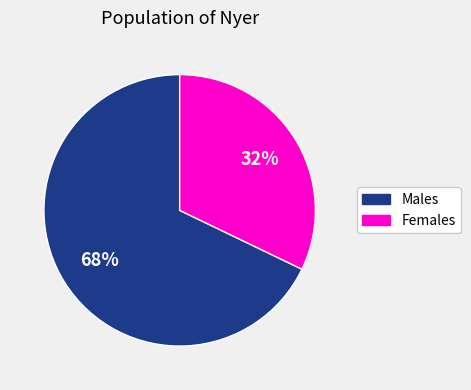

To the nearest percent, what is the average slice percentage?

50%